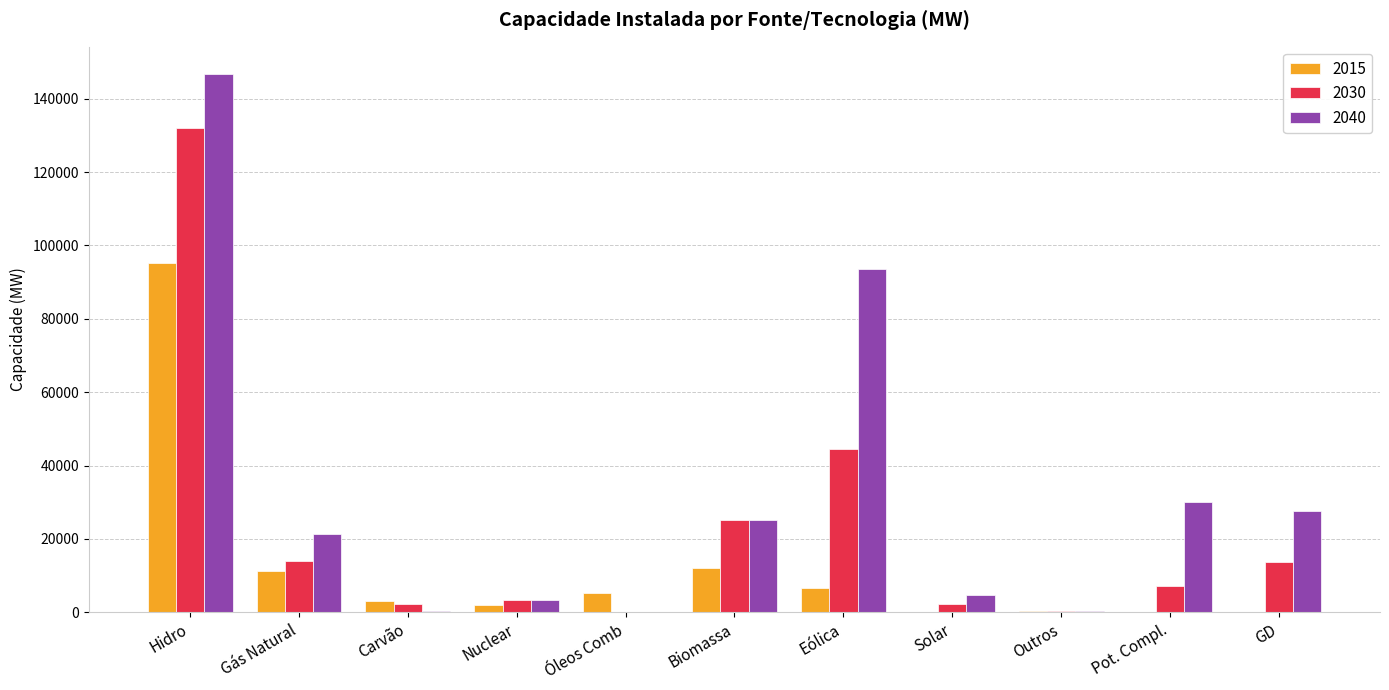

Which category has the highest value in the 2030 series?

Hidro